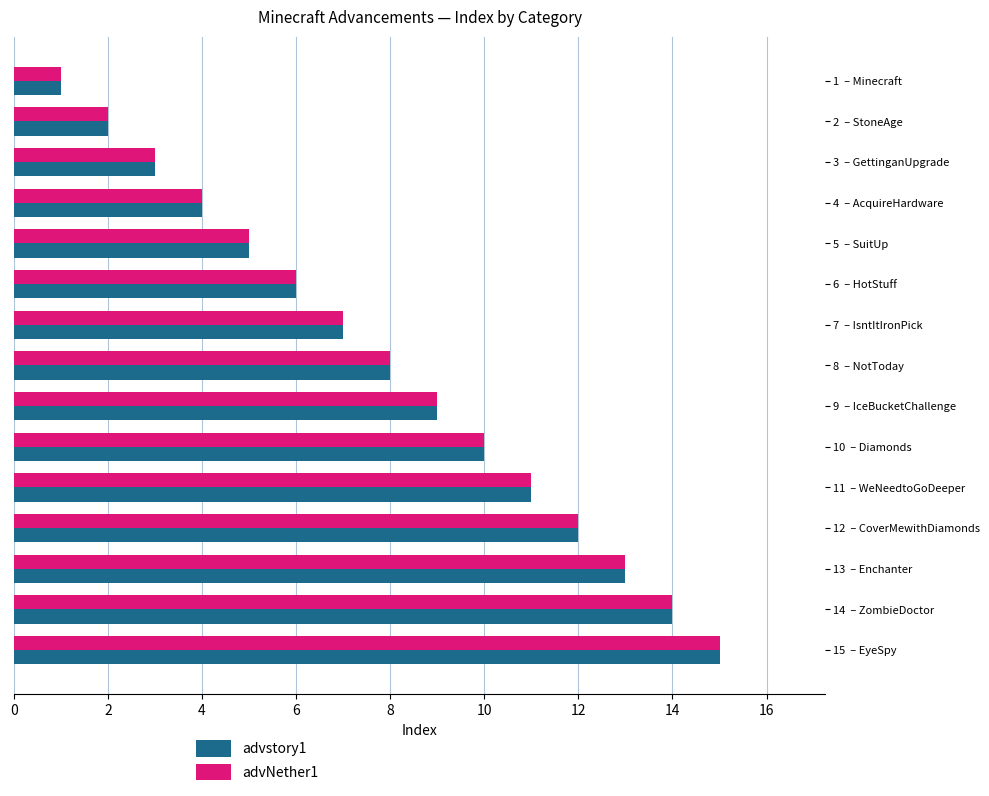

Rank the categories by advstory1 value from highest to lowest.

15  – EyeSpy, 14  – ZombieDoctor, 13  – Enchanter, 12  – CoverMewithDiamonds, 11  – WeNeedtoGoDeeper, 10  – Diamonds, 9  – IceBucketChallenge, 8  – NotToday, 7  – IsntItIronPick, 6  – HotStuff, 5  – SuitUp, 4  – AcquireHardware, 3  – GettinganUpgrade, 2  – StoneAge, 1  – Minecraft